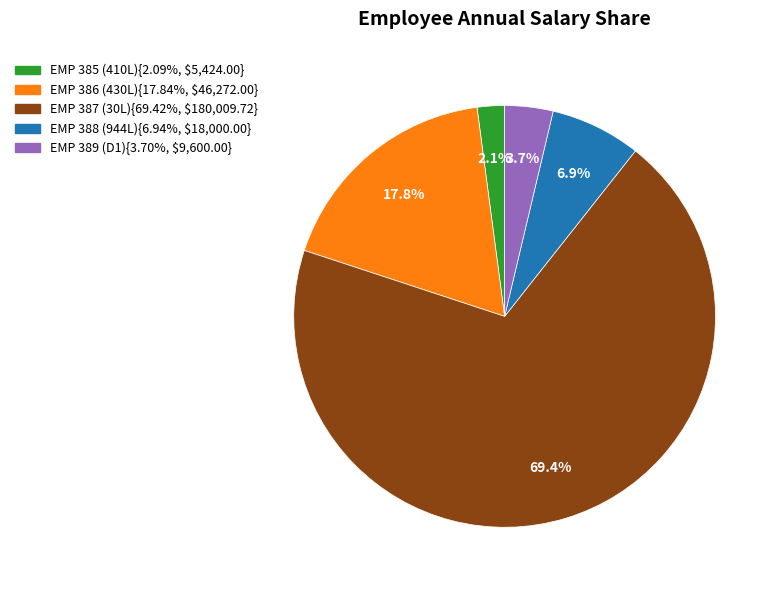

Is there any slice that represents more than half of the pie?

Yes